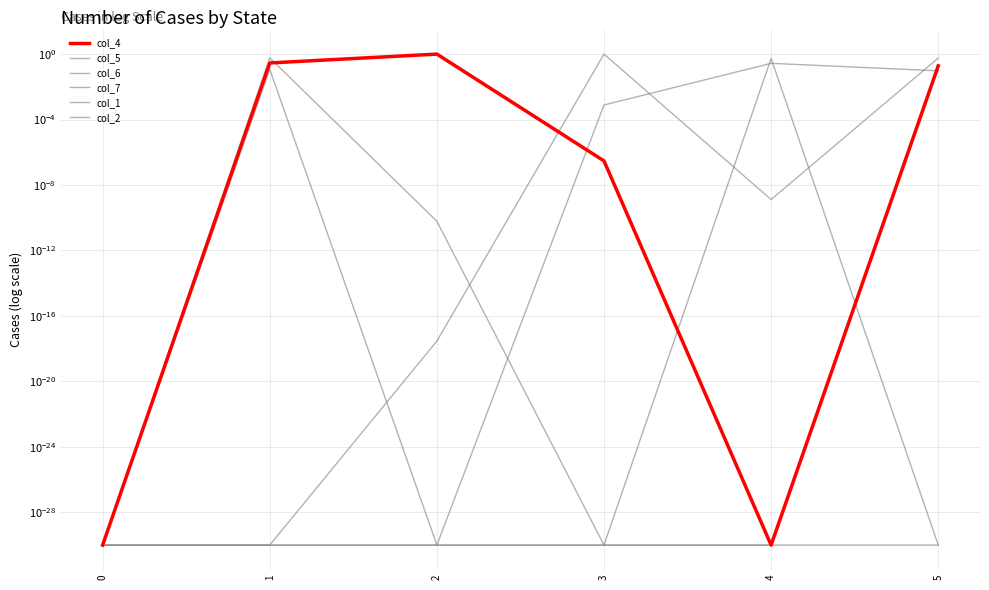

Reading left to right, transcribe all the data shown in this chart.

col_4: 0.0	0.3	1.0	0.0	0.0	0.2
col_5: 0.0	0.0	0.0	1.0	0.0	0.6
col_6: 0.0	0.6	0.0	0.0	0.0	0.1
col_7: 0.0	0.0	0.0	0.0	0.3	0.1
col_1: 0.0	0.1	0.0	0.0	0.0	0.0
col_2: 0.0	0.0	0.0	0.0	0.5	0.0